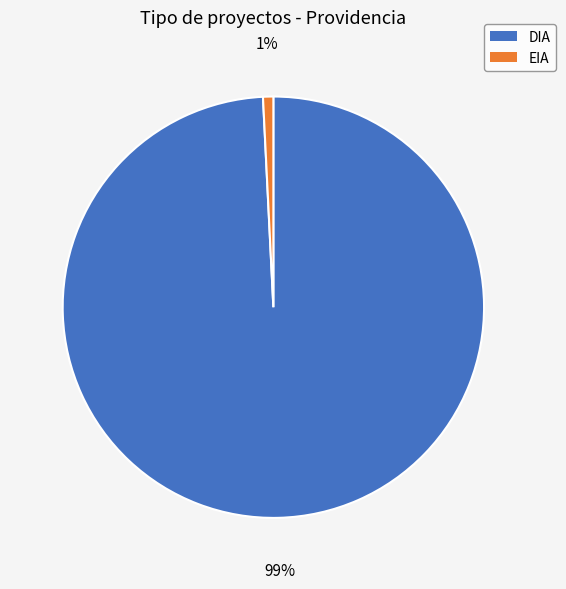

Do DIA and EIA together represent more than half of the pie?

Yes